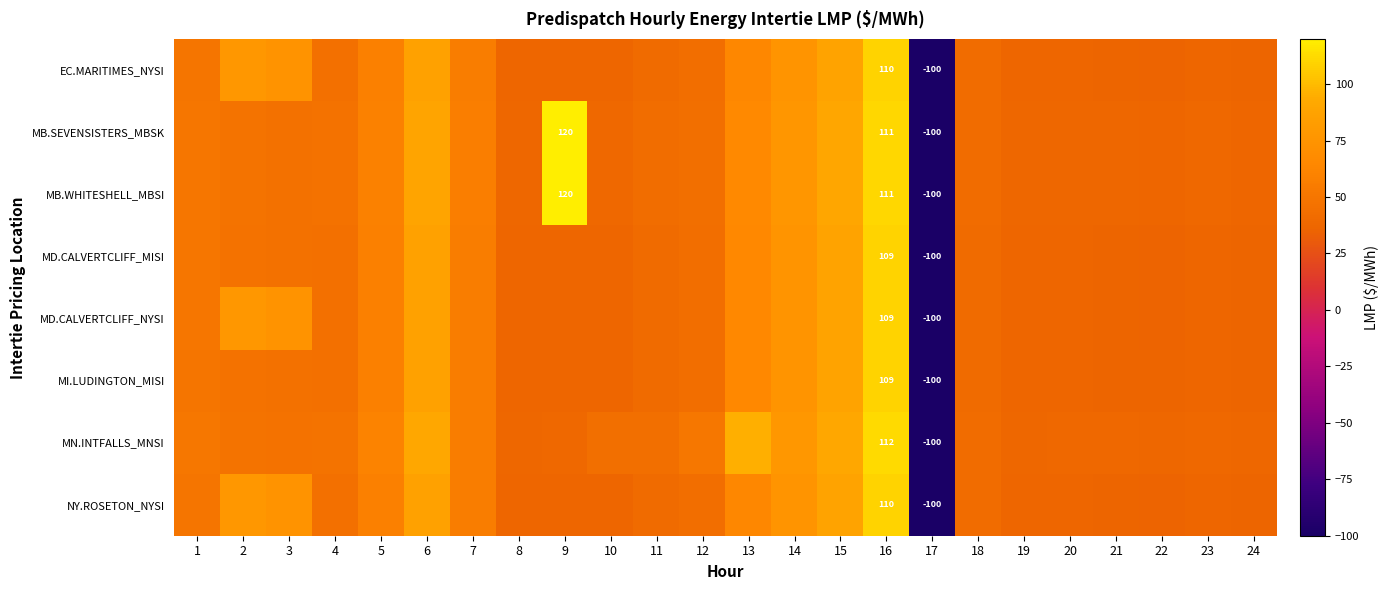

At which label does MN.INTFALLS_MNSI reach its peak?

16